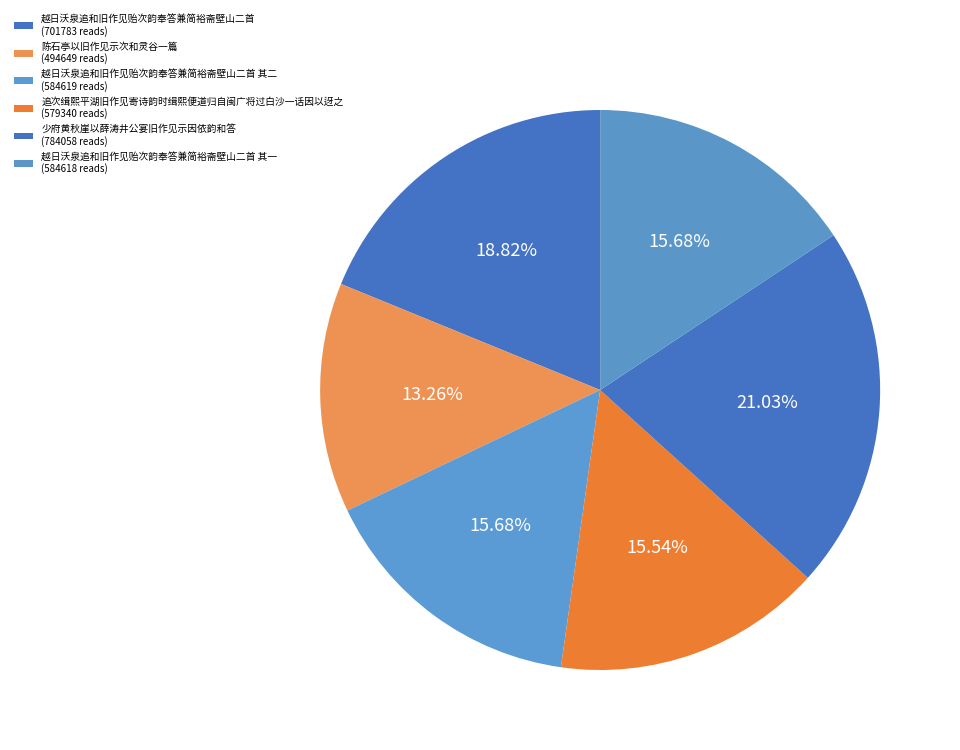

How many segments does this pie chart have?

6